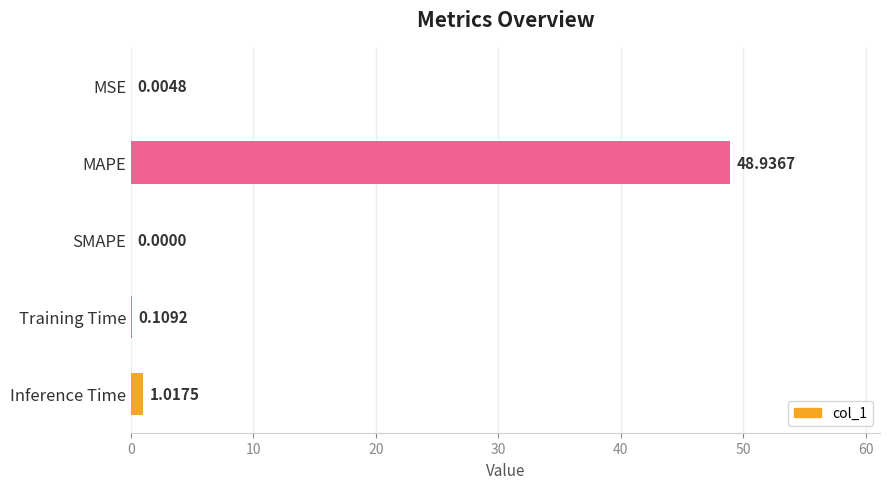

Are the bars horizontal?

Yes